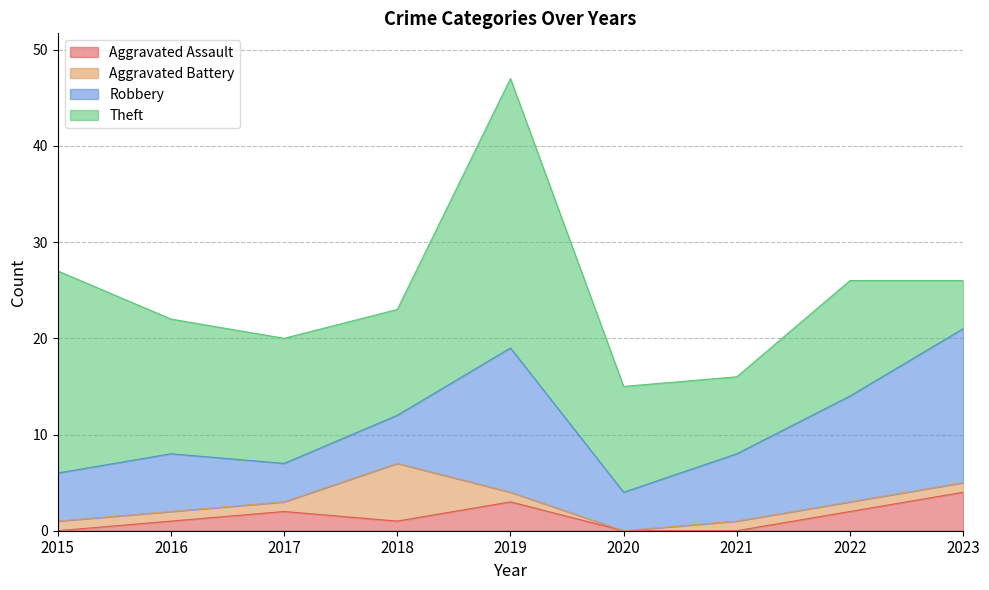

Where does the Robbery series first go above 6?

2019